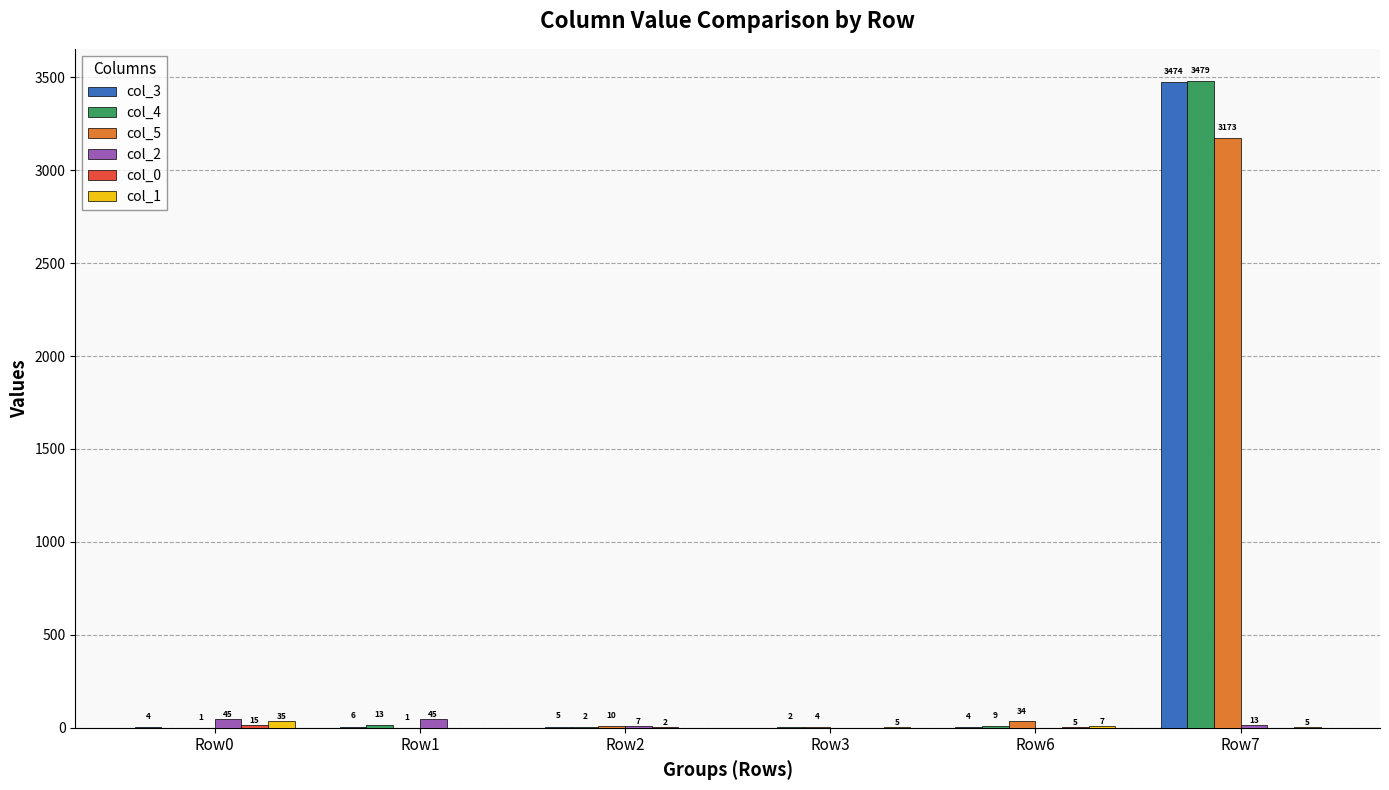

How many categories are shown in the chart?

6